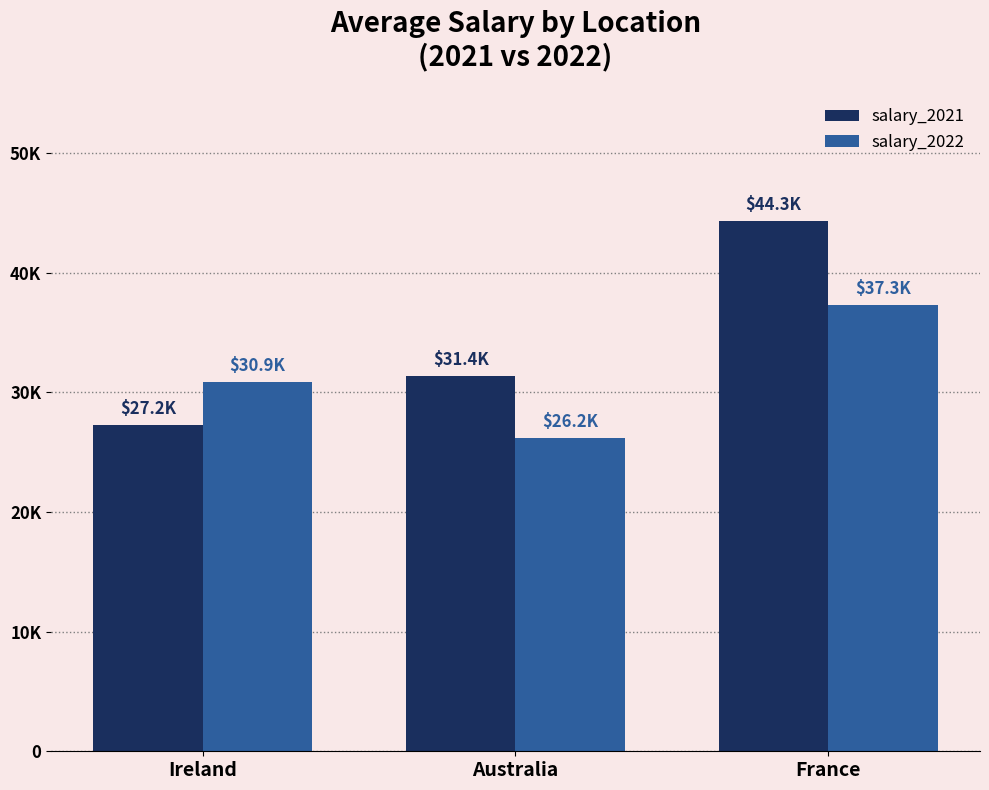

At which label does salary_2022 reach its peak?

France